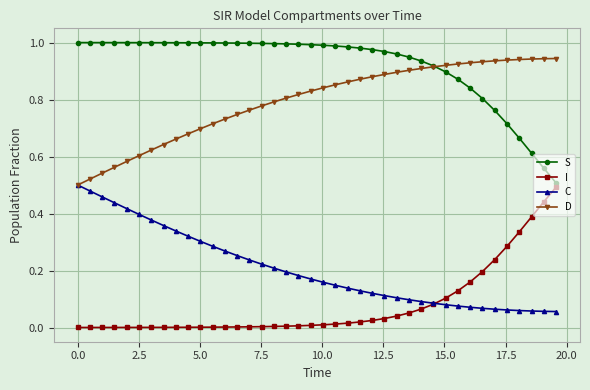

Does the chart have visible grid lines?

Yes